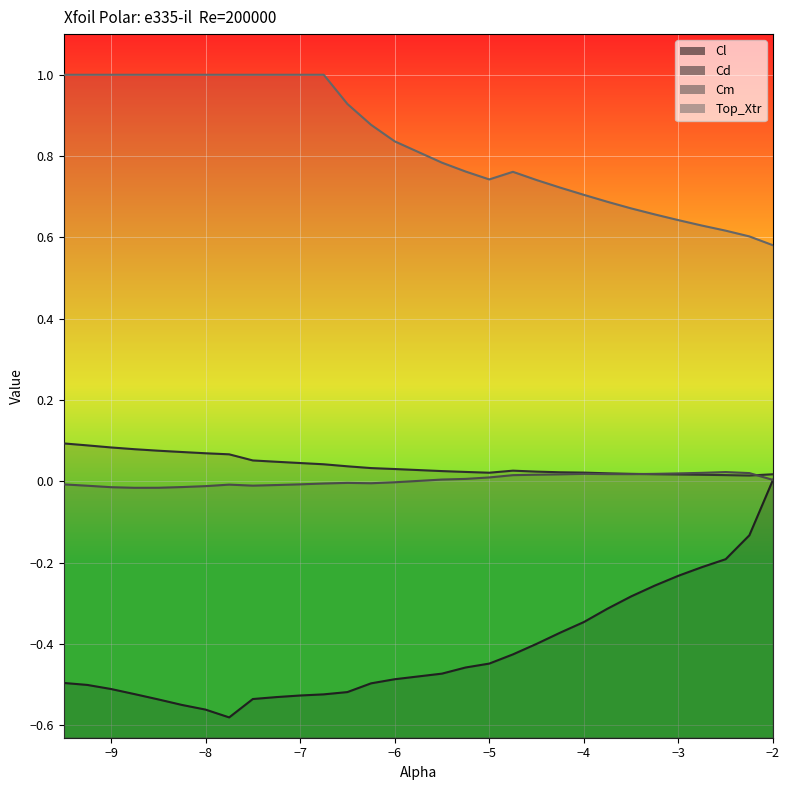

True or false: Cd and Cl cross at least once.

False